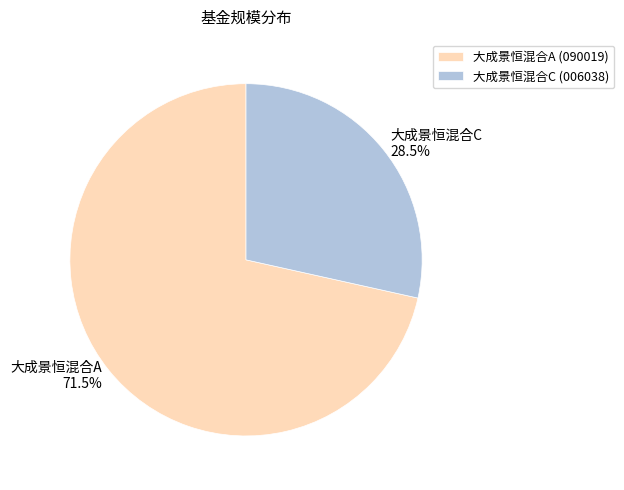

What is the smallest slice in the pie chart?

大成景恒混合C